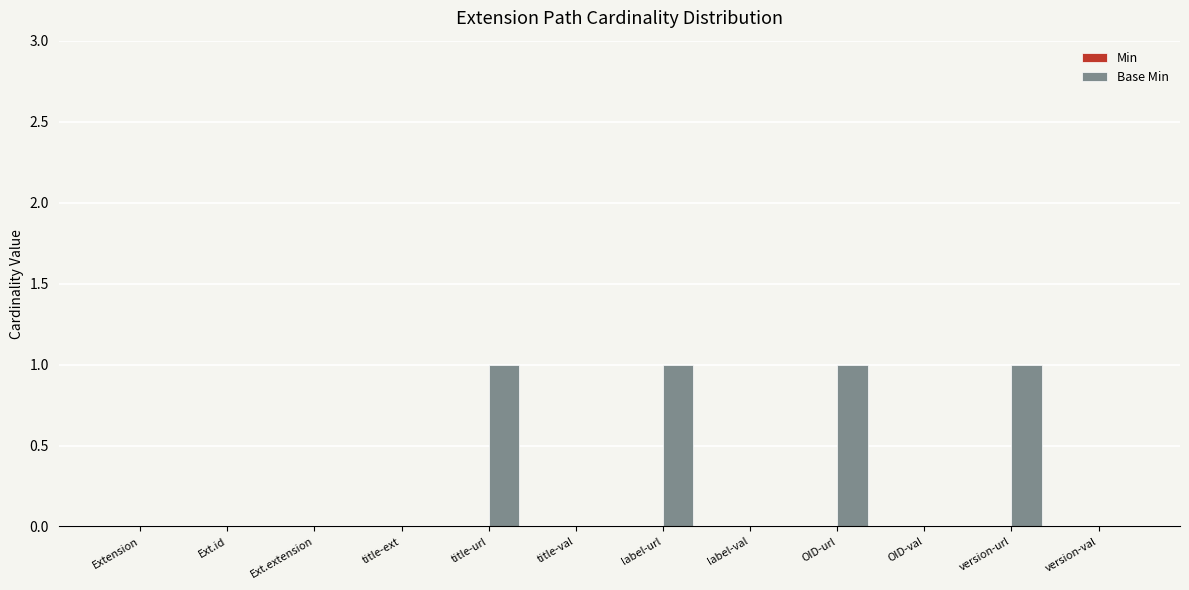

True or false: the data shows -1 at Ext.extension.

False